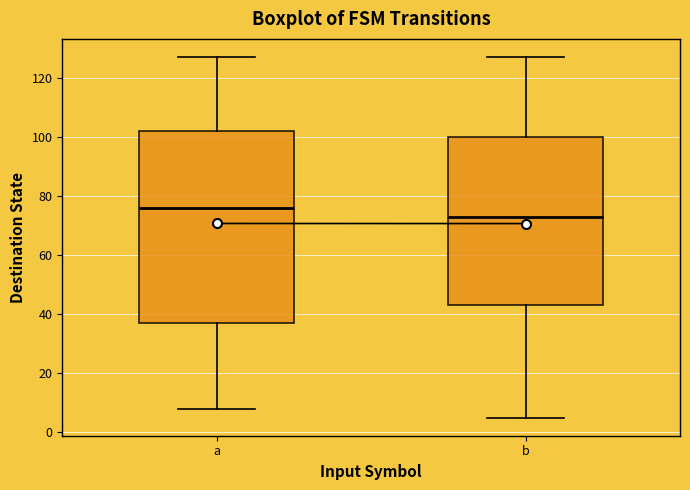

Reading left to right, transcribe this box plot: for each box, give where its median line is, the range the box spans, and where its two whiskers end, as read against the y-axis. The values are not printed on the chart, so give them approximately, as read against the axis.

a: median 76, box 38 to 102, whiskers 8 to 128
b: median 74, box 44 to 100, whiskers 6 to 128